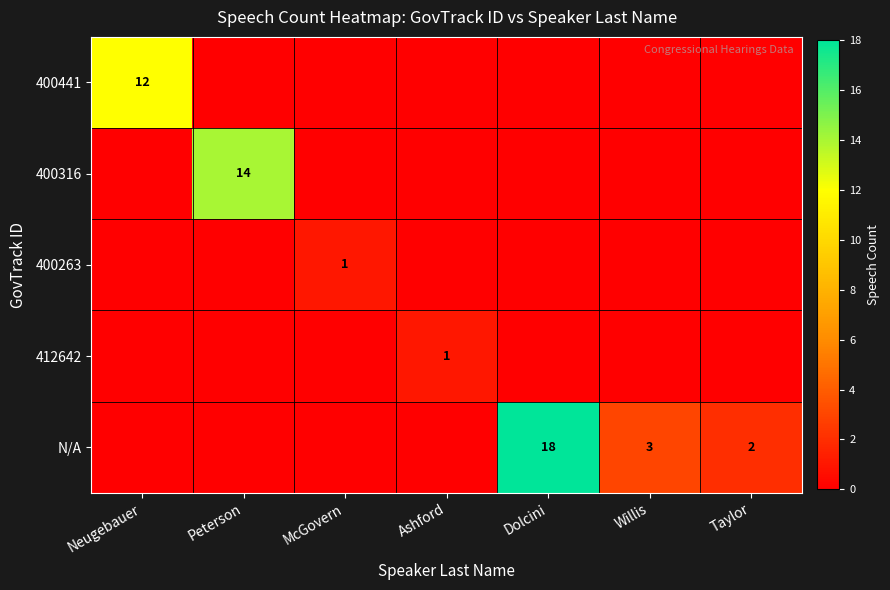

Between Dolcini and Willis, which series saw the biggest shift?

N/A